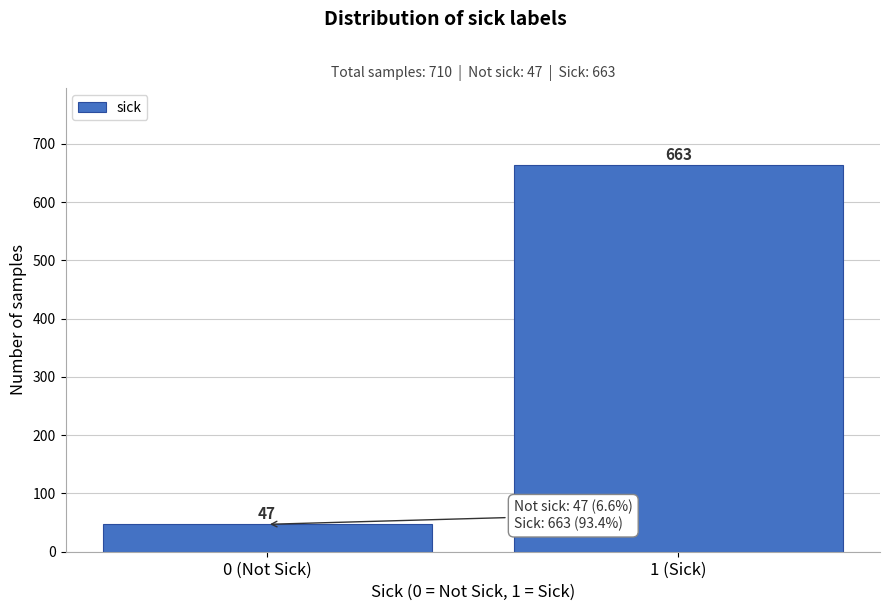

Reading right to left, list all the values displayed in this chart.

1 (Sick)=663	0 (Not Sick)=47